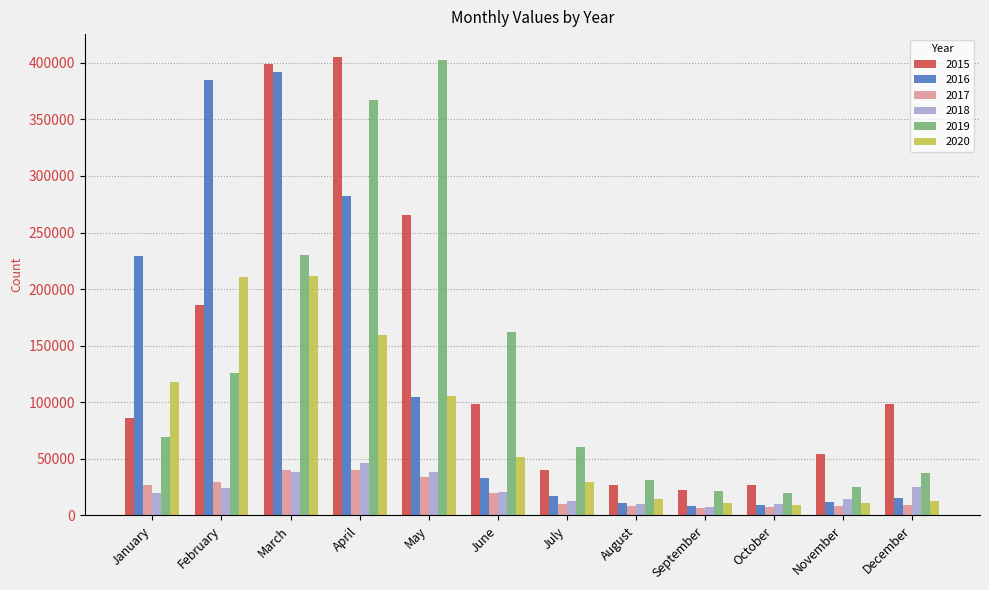

How many data points in 2017 are less than 20071?

6